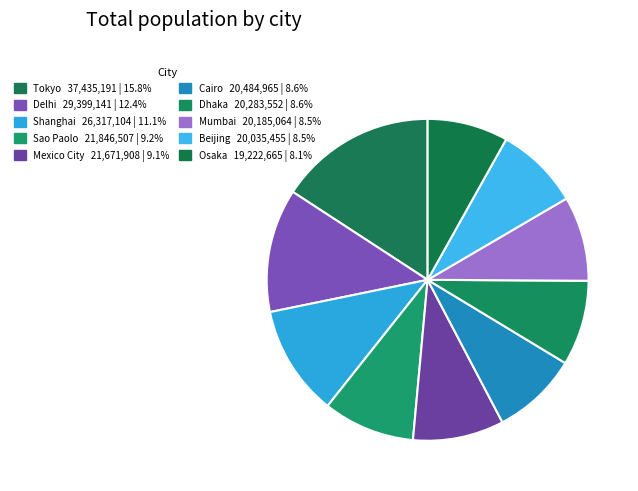

What is the ratio of the value at Sao Paolo to the value at Cairo?

1.1